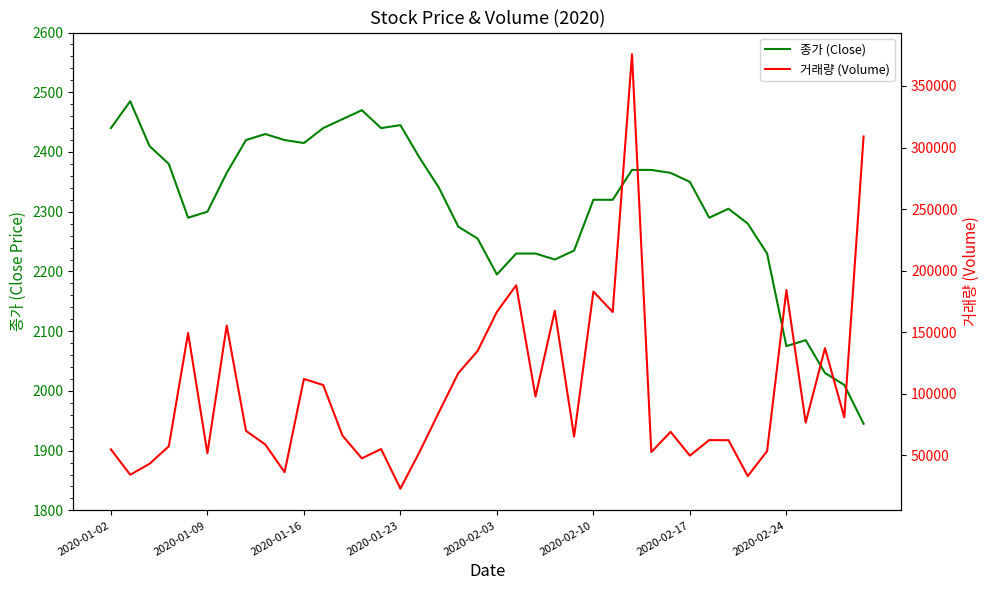

Which series has the largest total across all categories?

거래량 (Volume)